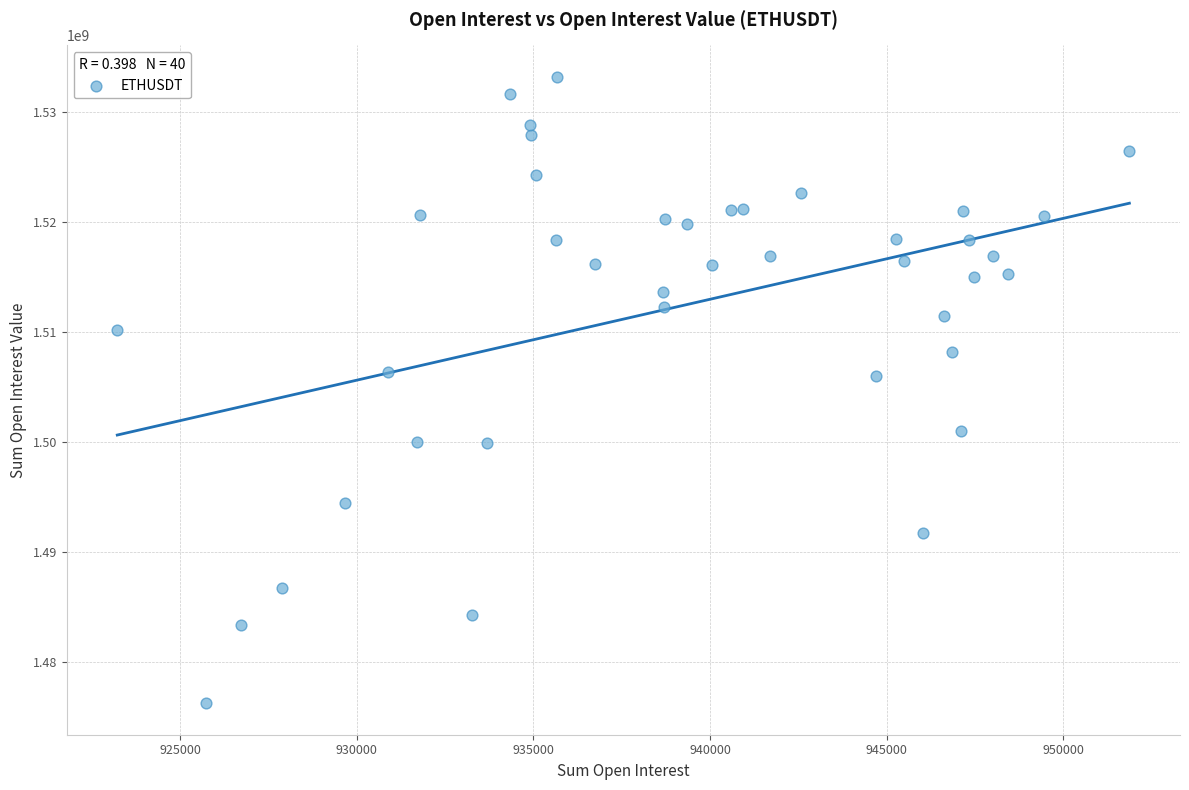

What is the range of X values (max minus min)?

28656.3